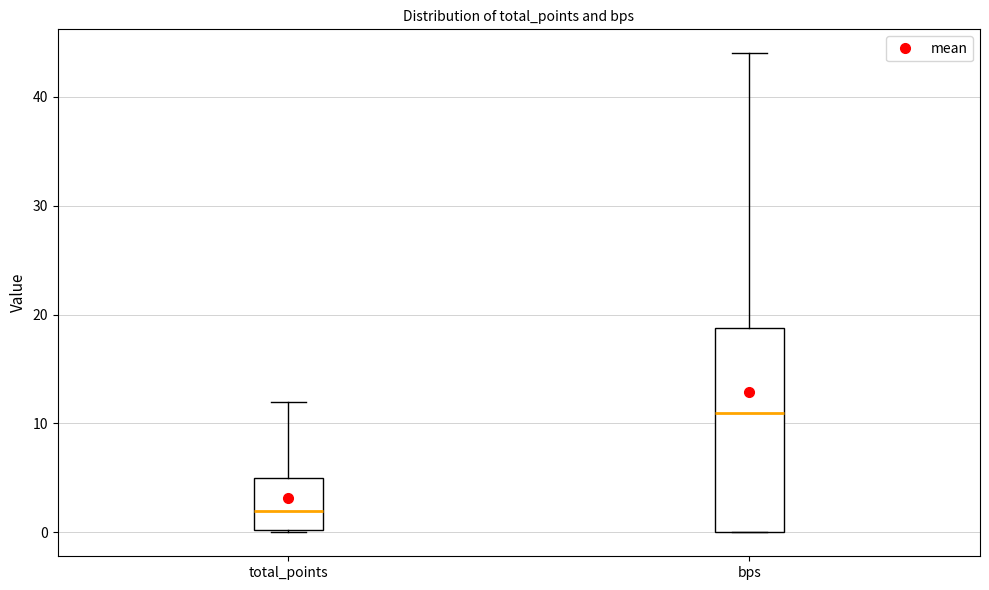

Which box's median line is the highest?

bps